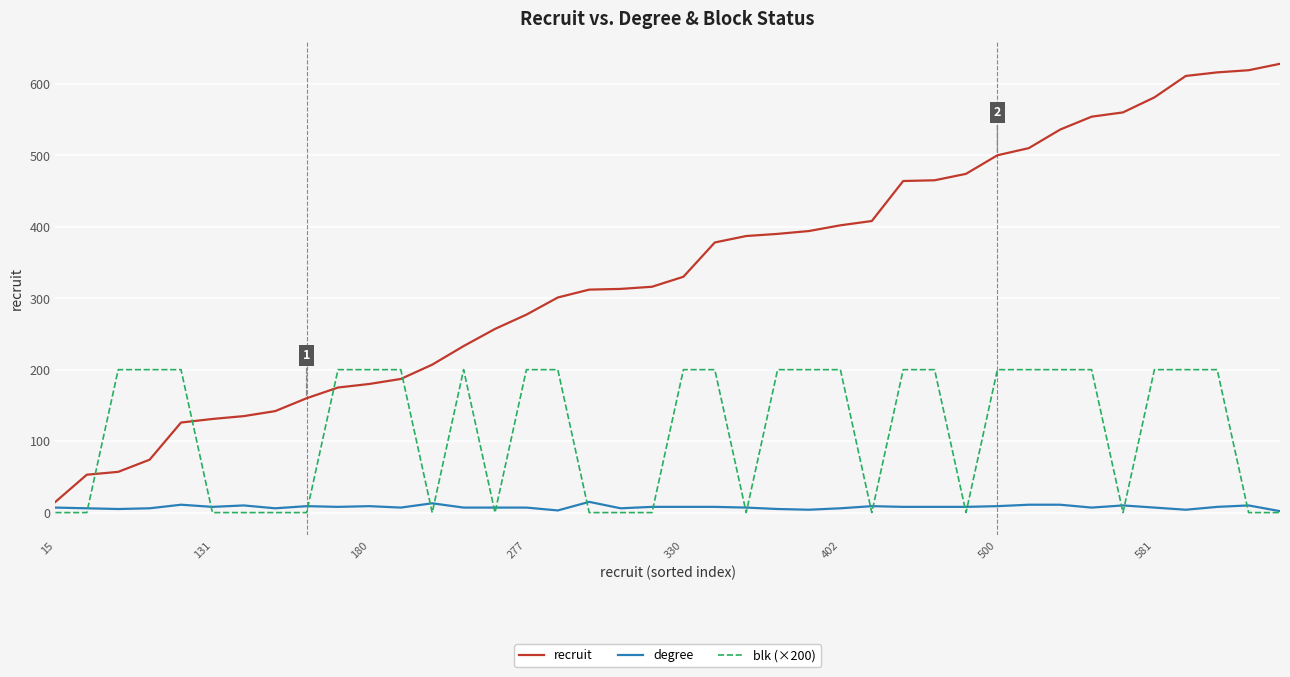

Which series has the largest total across all categories?

recruit